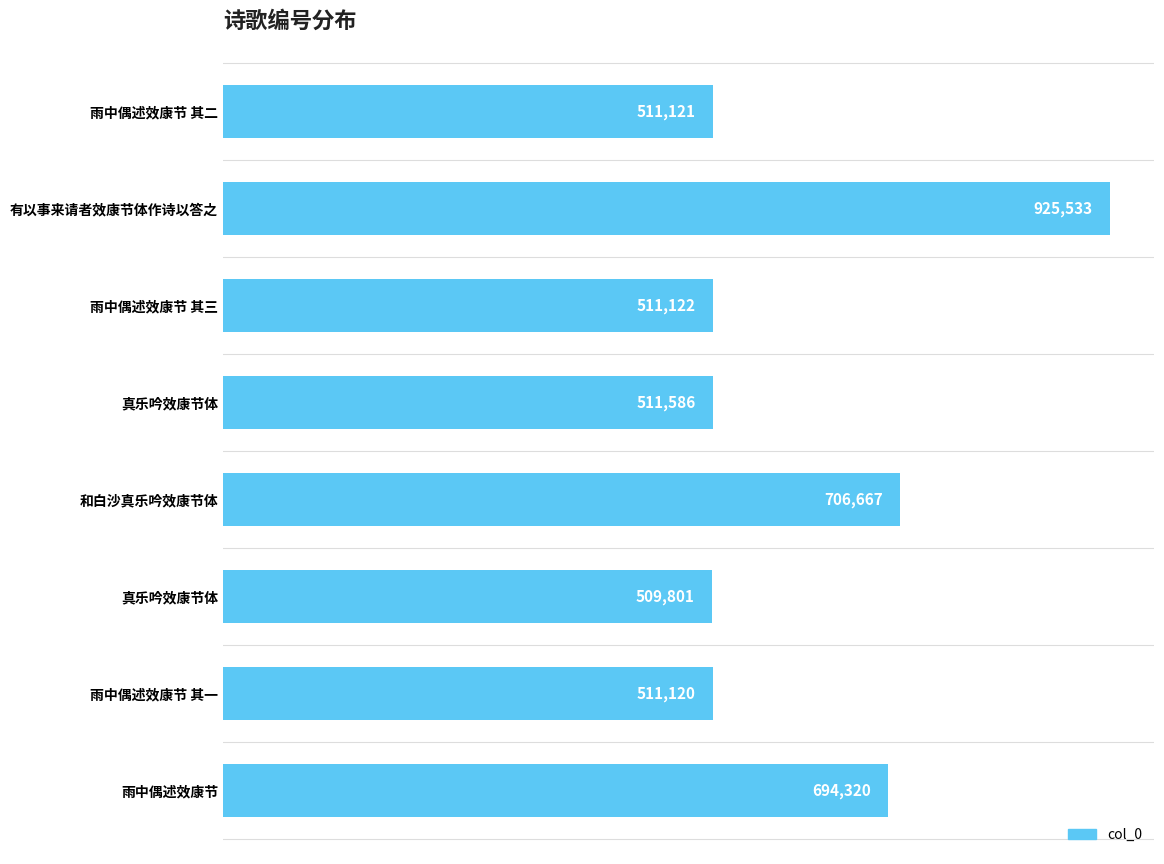

How many data points does each series have?

8